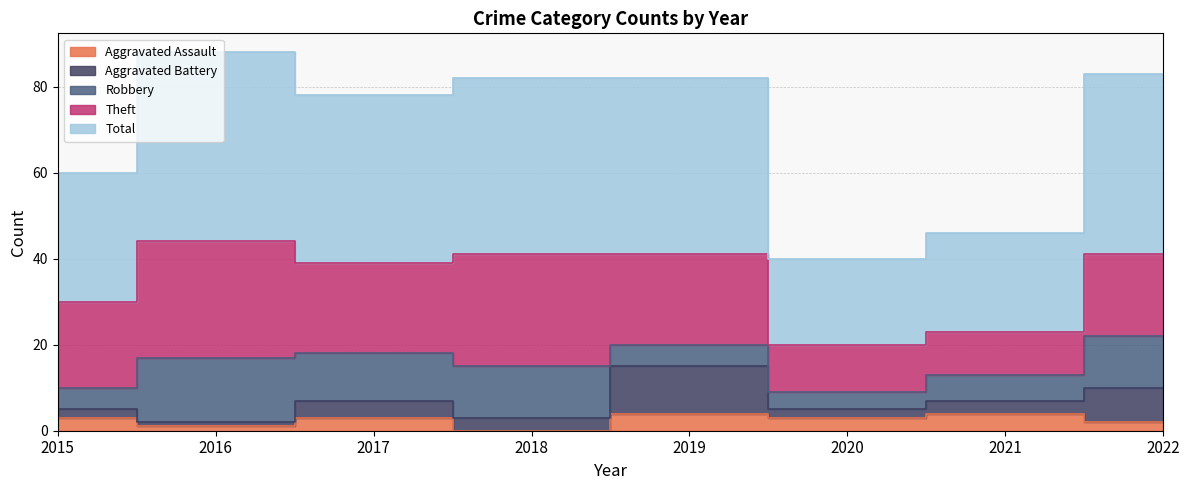

True or false: Aggravated Assault and Theft intersect in this chart.

False